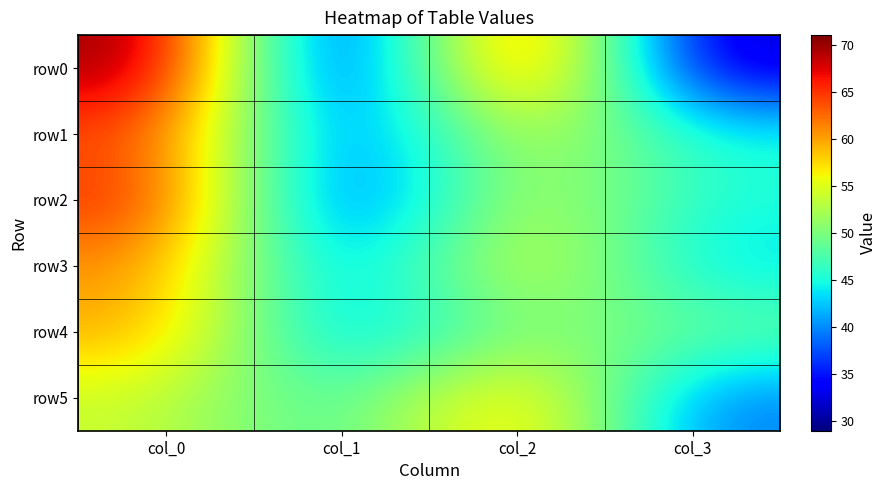

Reading left to right, transcribe all the data shown in this chart.

row0: col_0=71	col_1=29	col_2=69	col_3=31
row1: col_0=64	col_1=36	col_2=55	col_3=45
row2: col_0=66	col_1=34	col_2=55	col_3=45
row3: col_0=61	col_1=39	col_2=57	col_3=43
row4: col_0=60	col_1=40	col_2=51	col_3=49
row5: col_0=54	col_1=46	col_2=61	col_3=39